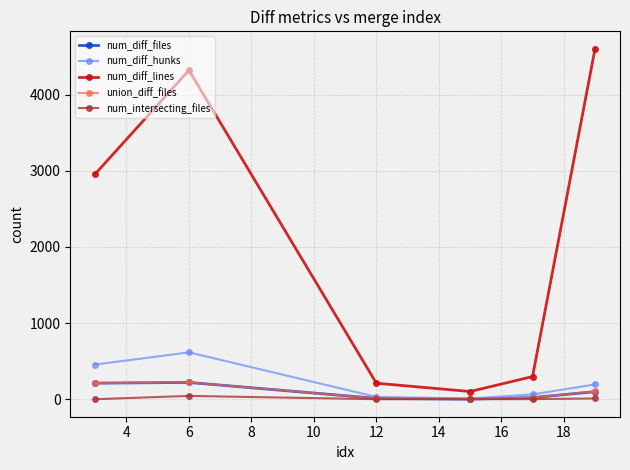

How many lines are shown in the chart?

5